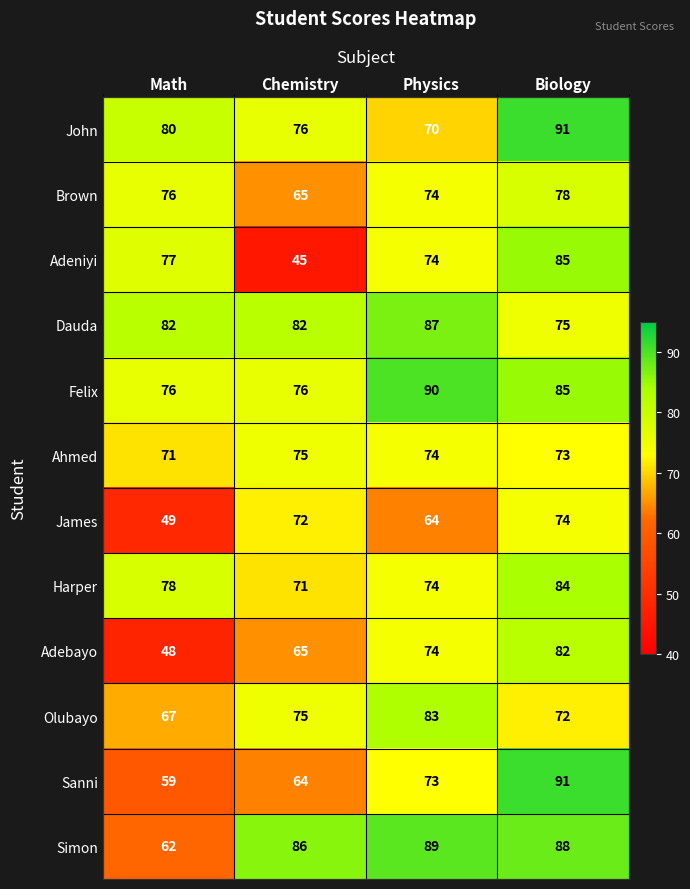

Count the Dauda values in the range 82 to 87.

3